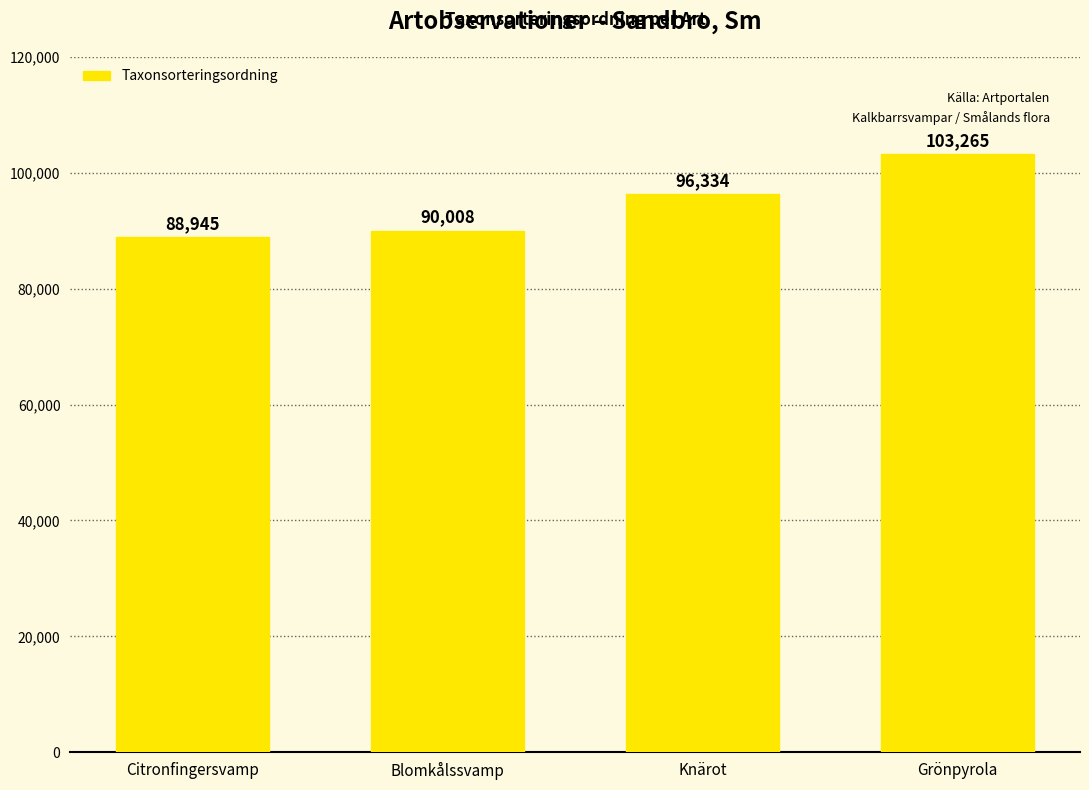

Is it true that the value at Blomkålssvamp is 90008?

True